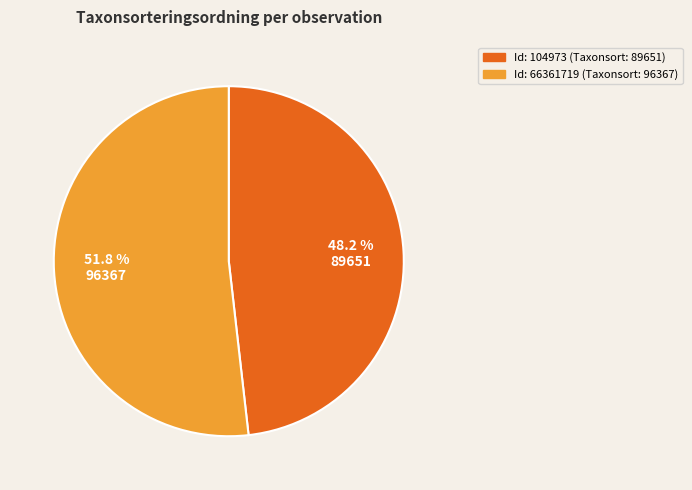

Is there a majority slice in this chart?

Yes